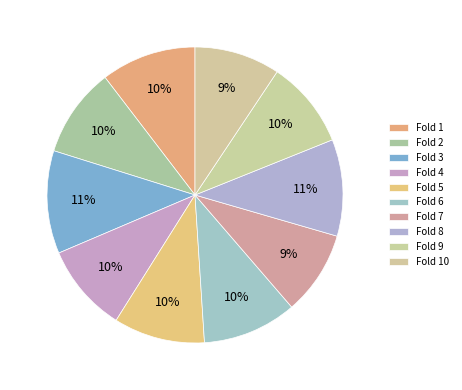

How many slices are in this pie chart?

10